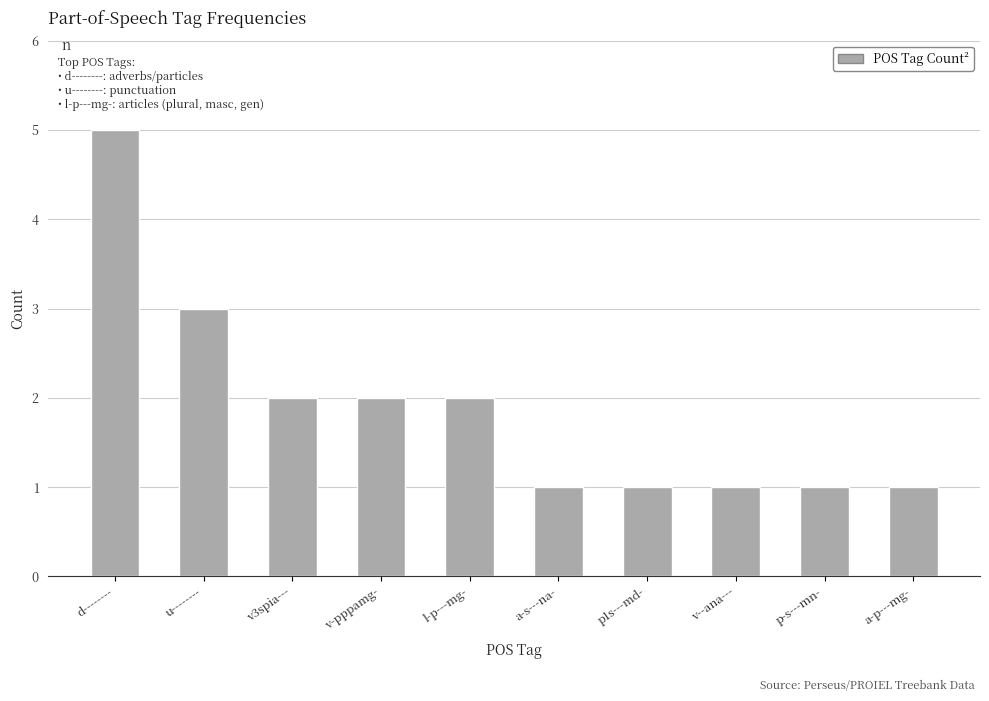

What is the smallest value displayed?

1